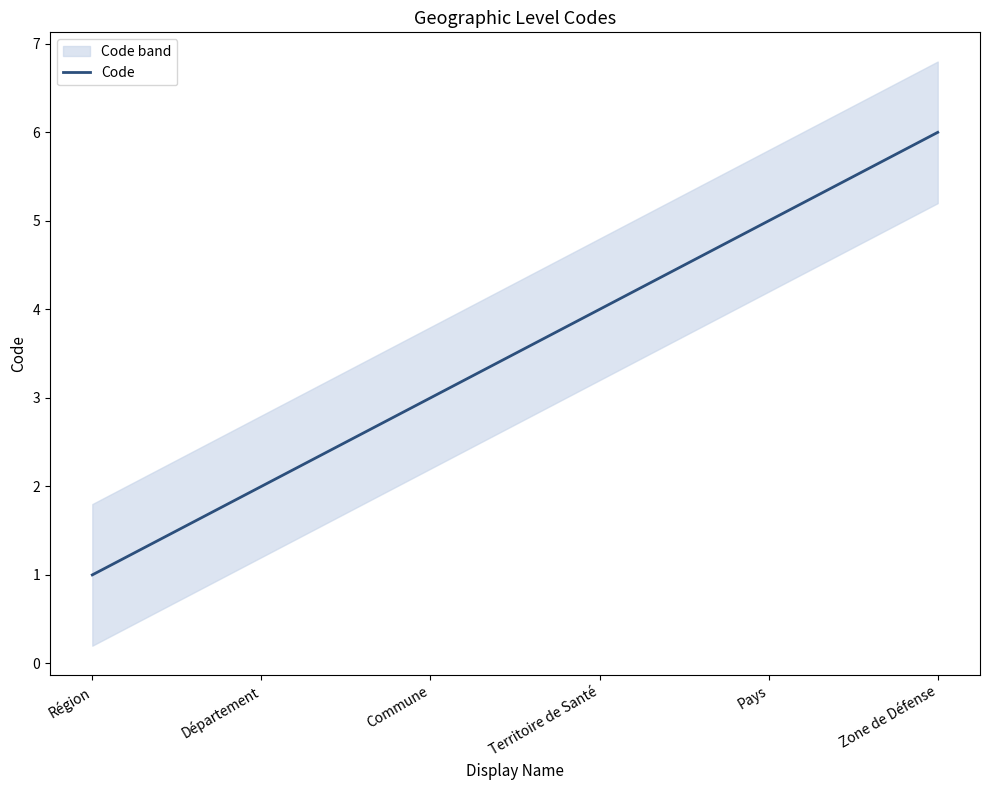

What value does the data have at Zone de Défense?

6